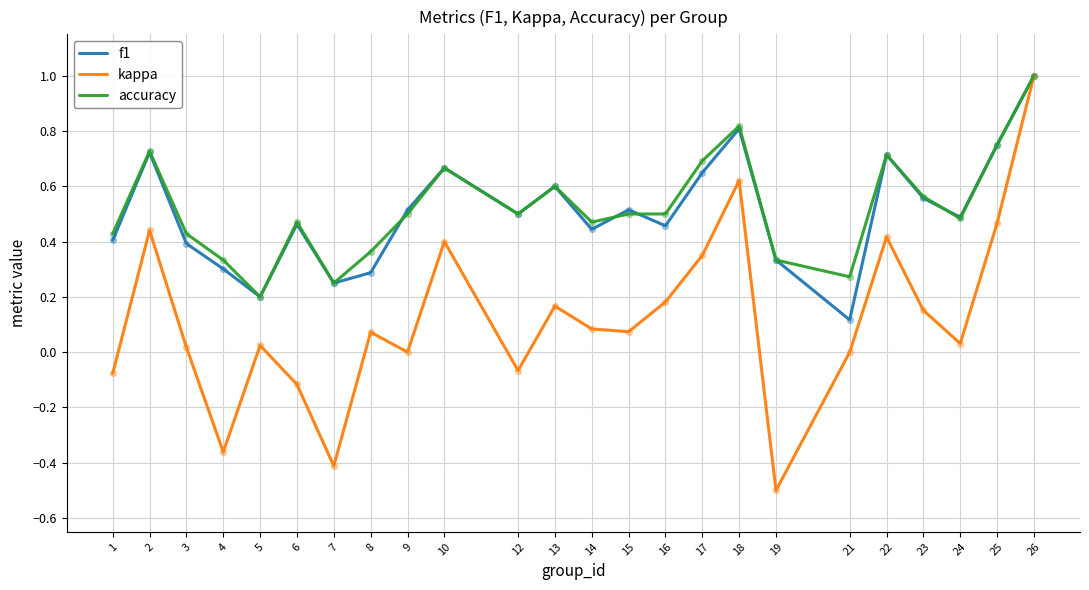

At which category is the sum across all series the highest?

26